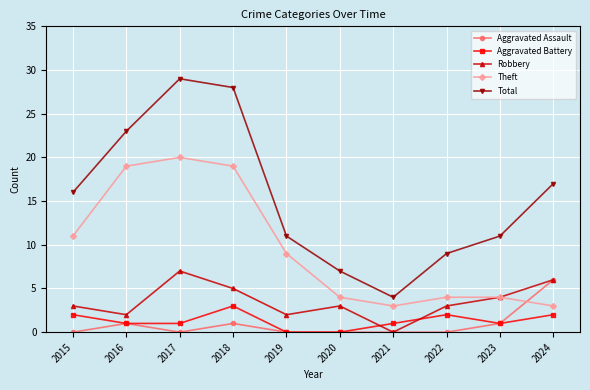

True or false: Aggravated Battery and Total intersect in this chart.

False